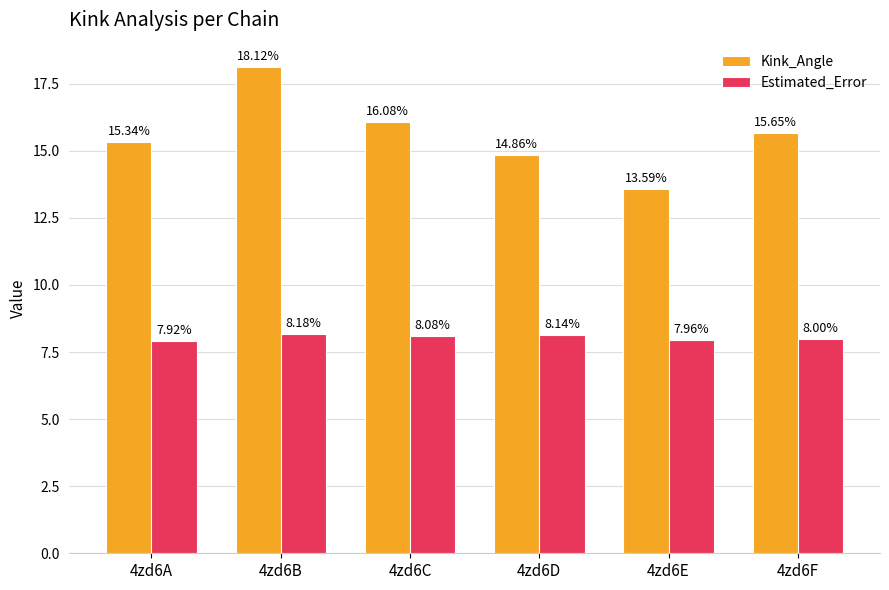

Where is Estimated_Error nearest to the value 8?

4zd6F